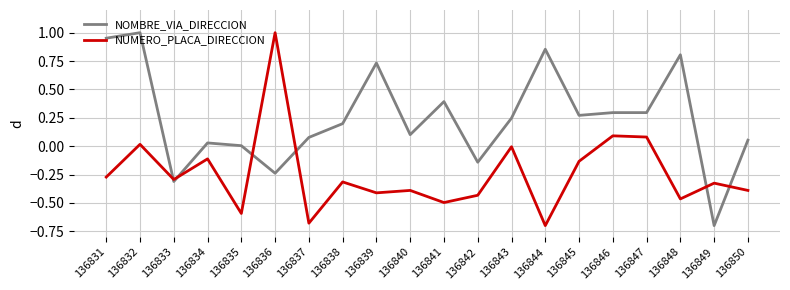

Which category has the highest value in the NOMBRE_VIA_DIRECCION series?

136832